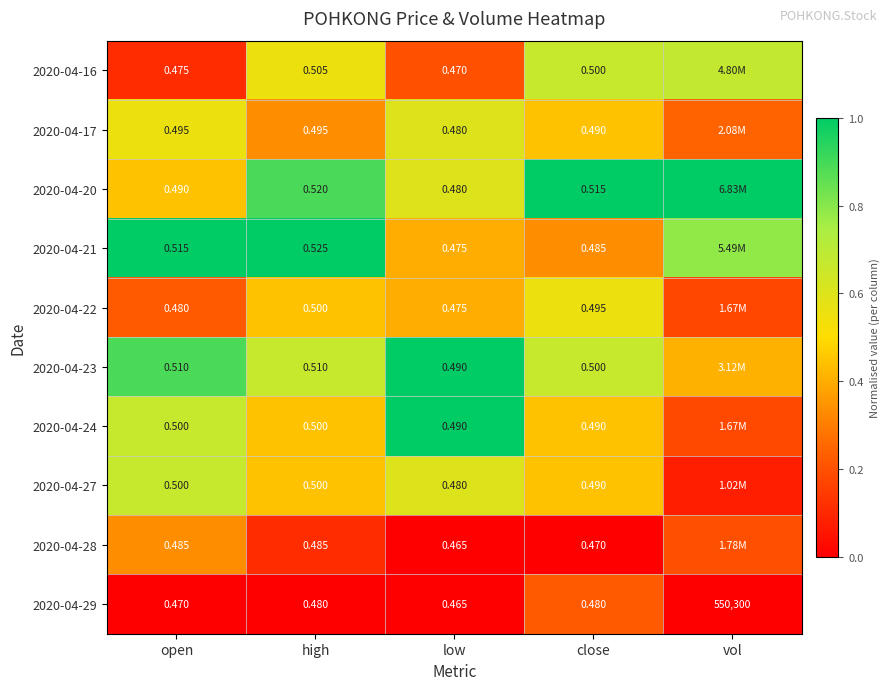

Is the value of 2020-04-27 at low greater than the value of 2020-04-24 at high?

No